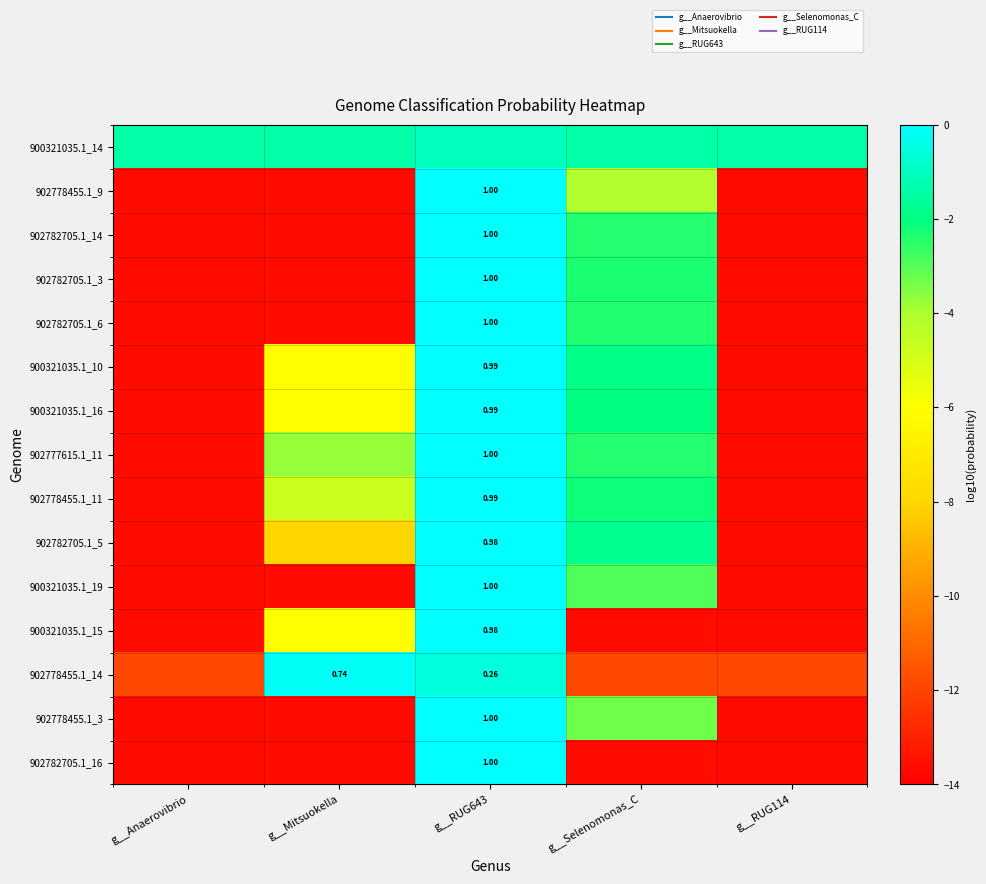

Rank the categories by 902778455.1_3 value from highest to lowest.

g__RUG643, g__Selenomonas_C, g__Anaerovibrio, g__Mitsuokella, g__RUG114